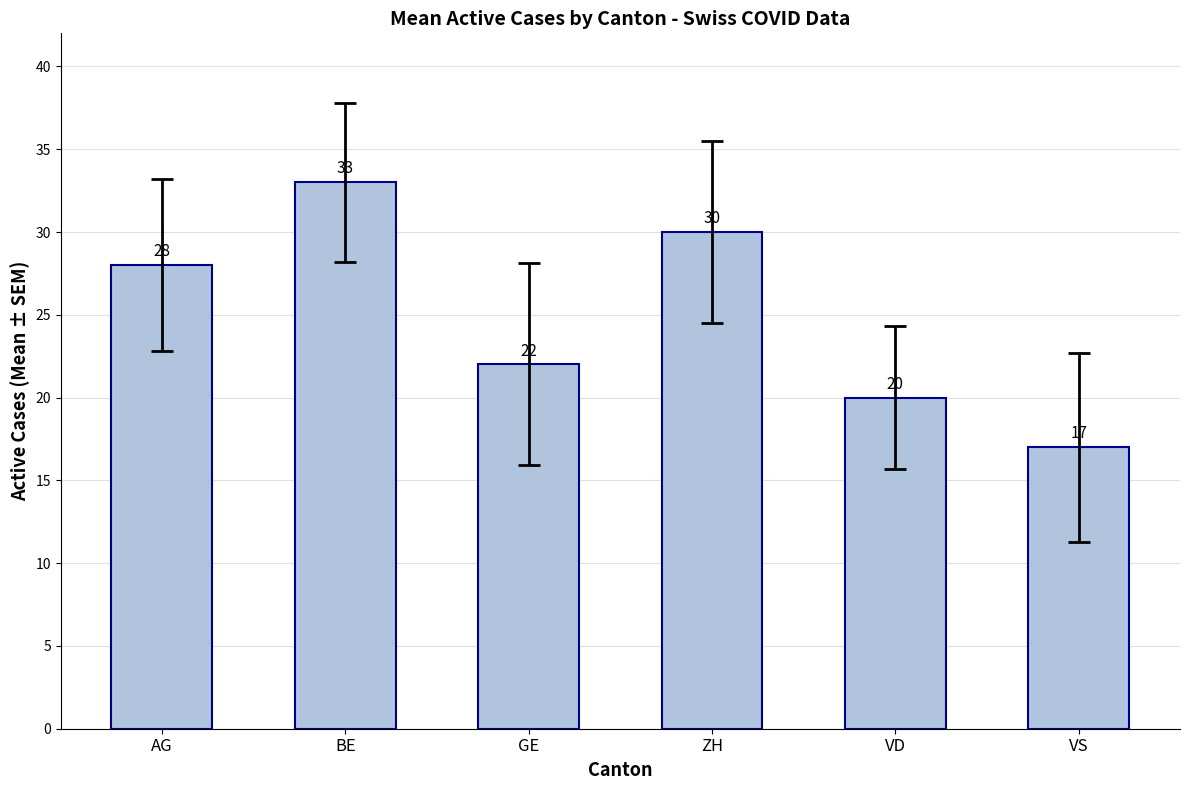

Is it true that the value at VD is 20?

True